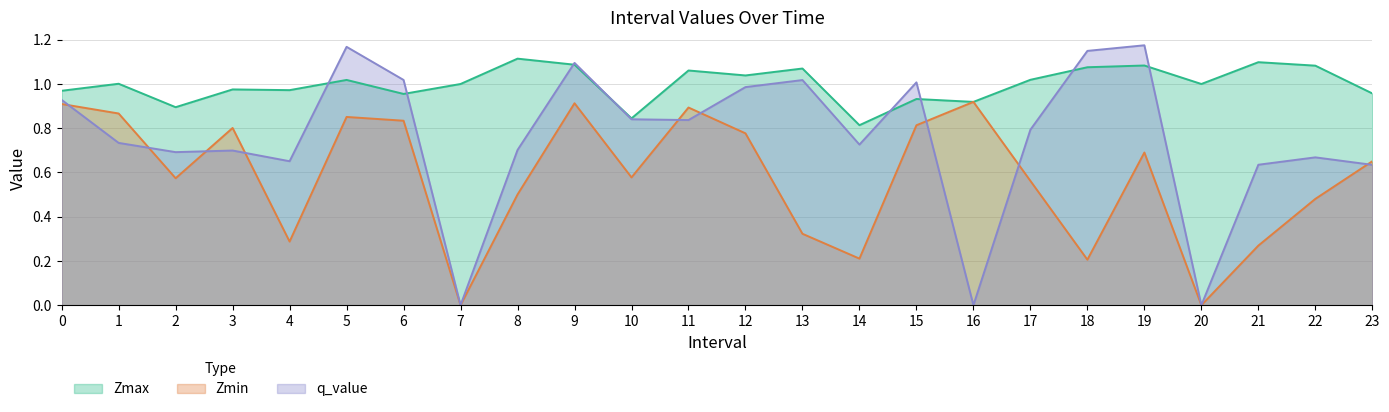

In q_value, how many points are lower than both neighbors (excluding endpoints)?

7